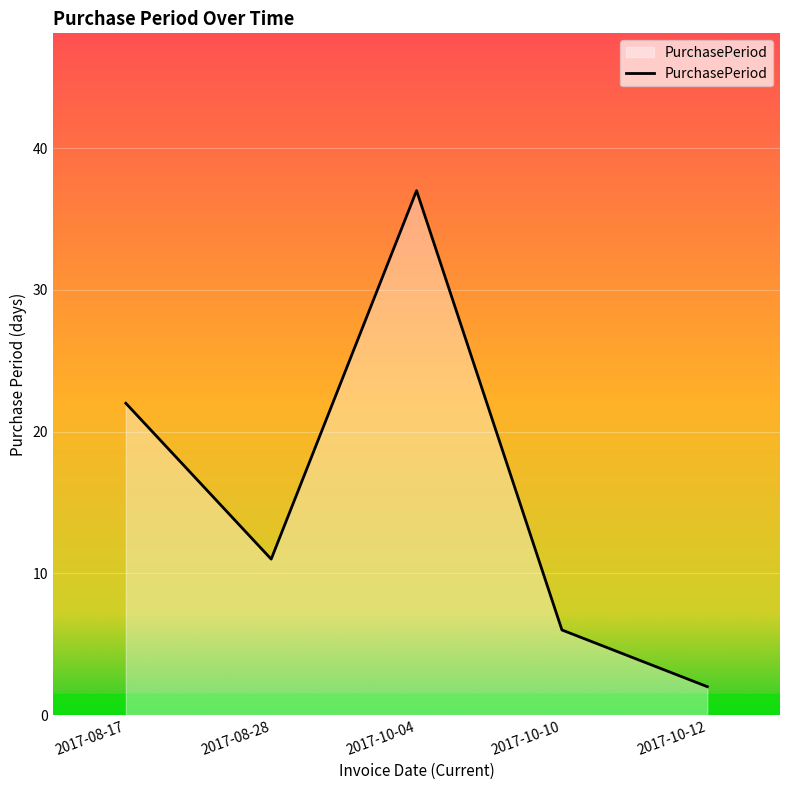

How many lines are shown in the chart?

1